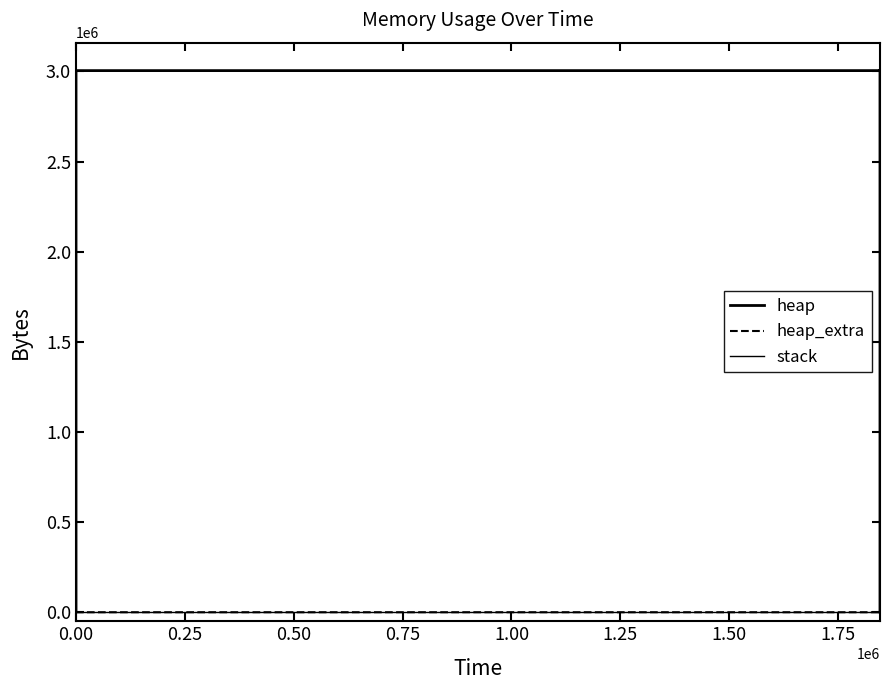

At 0.25, list the series in order from largest to smallest.

heap, heap_extra, stack